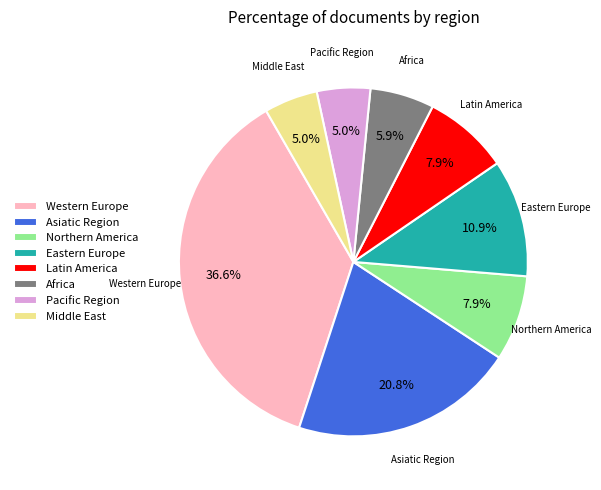

Which category has the biggest portion of the pie?

Western Europe